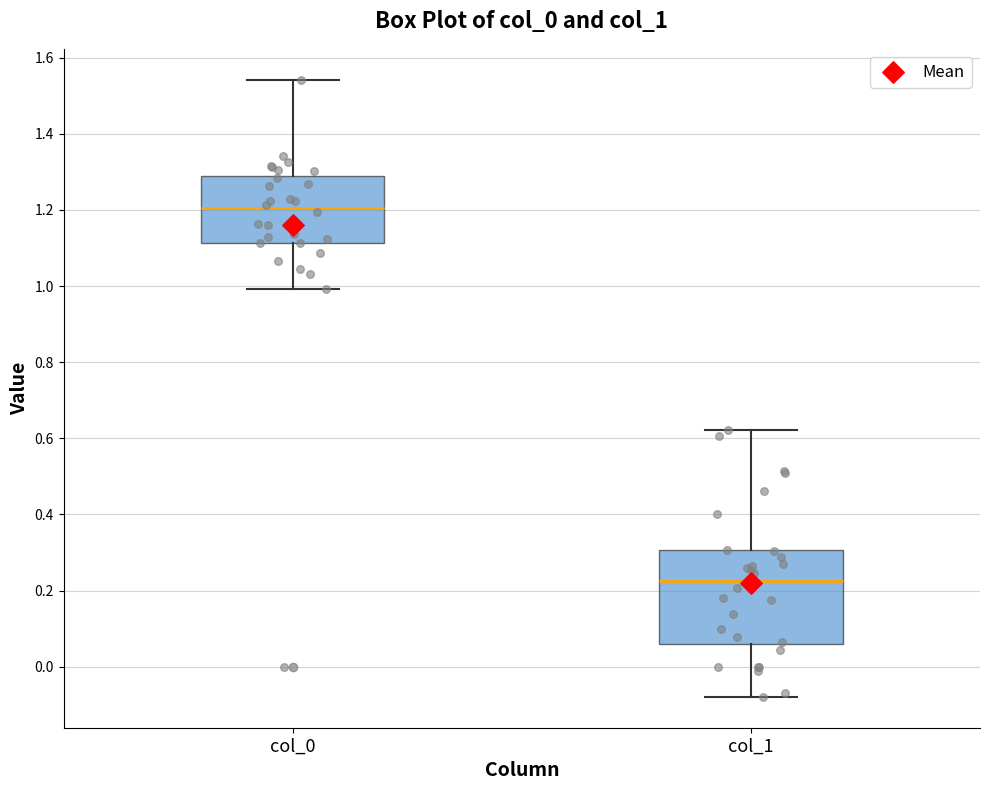

Which box is the tallest, from its lower edge to its upper edge?

col_1